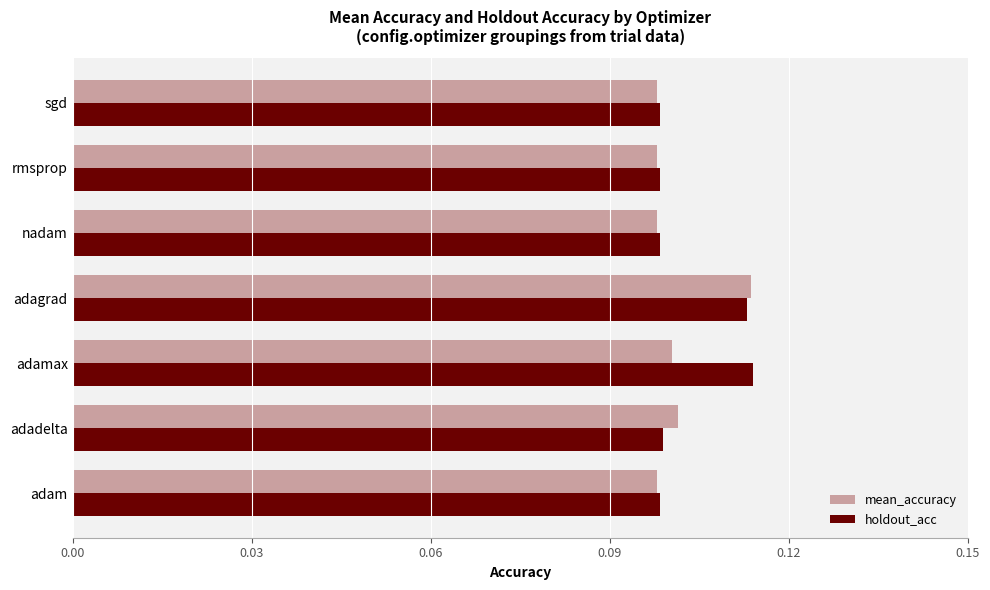

True or false: holdout_acc has a value of 0.1 at adam.

True